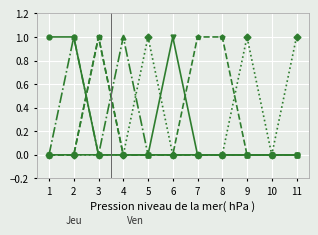

What is the maximum value shown in the chart?

1